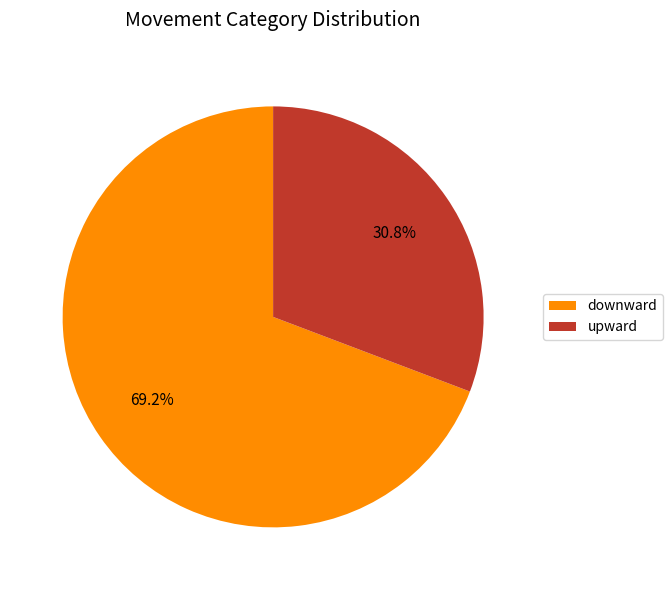

To the nearest percent, what is the average slice percentage?

50%